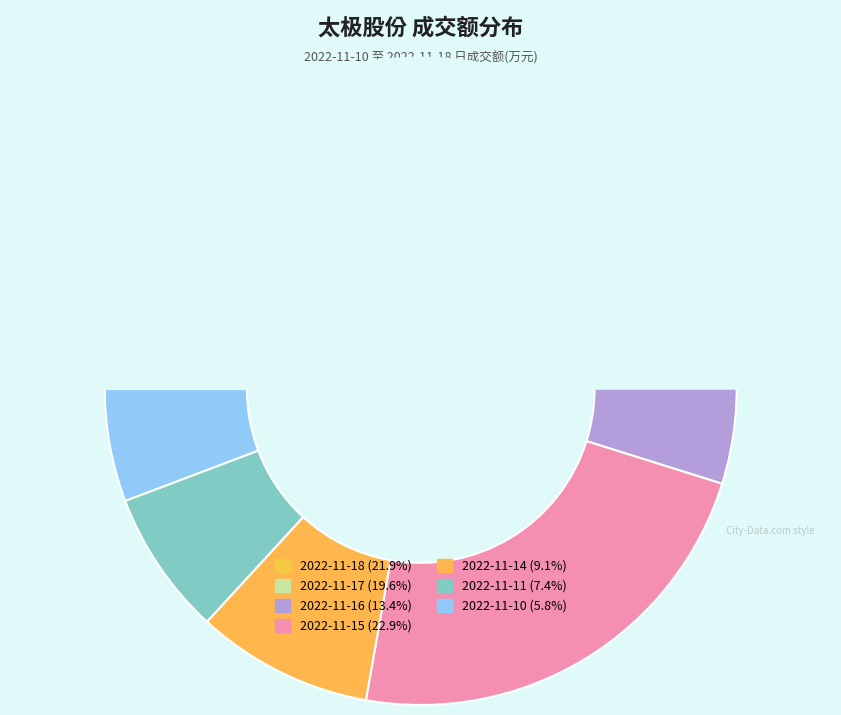

How many slices are in this pie chart?

7